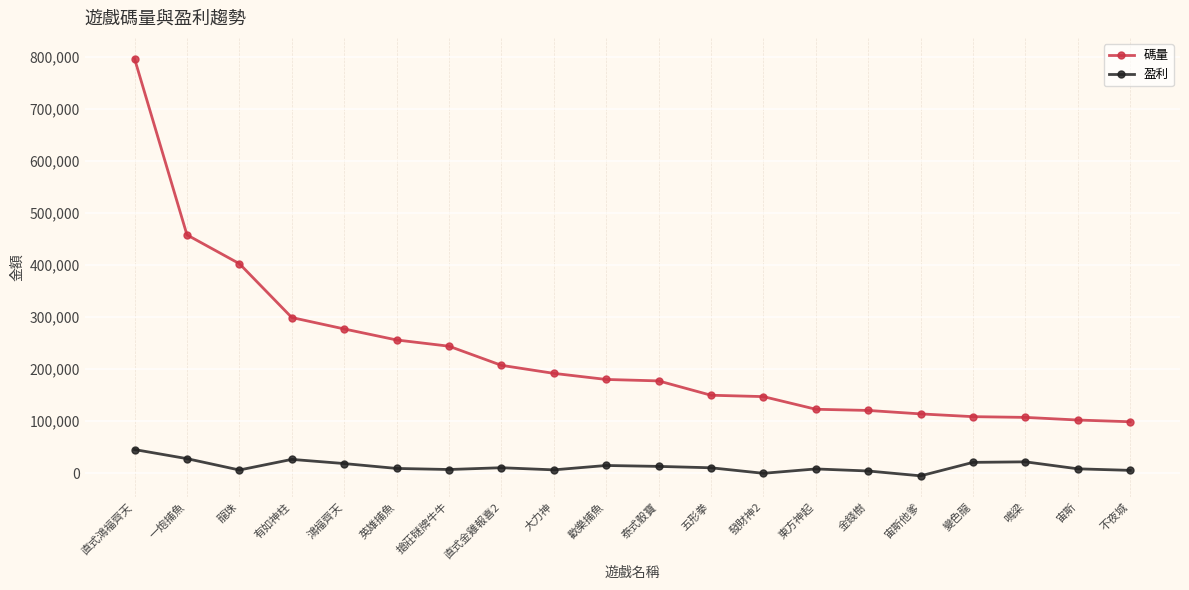

What position from the left is 直式鴻福齊天?

1